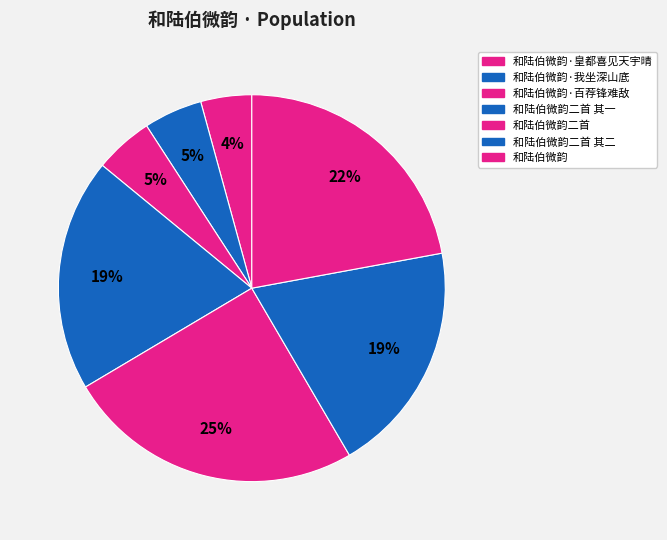

How many slices are in this pie chart?

7